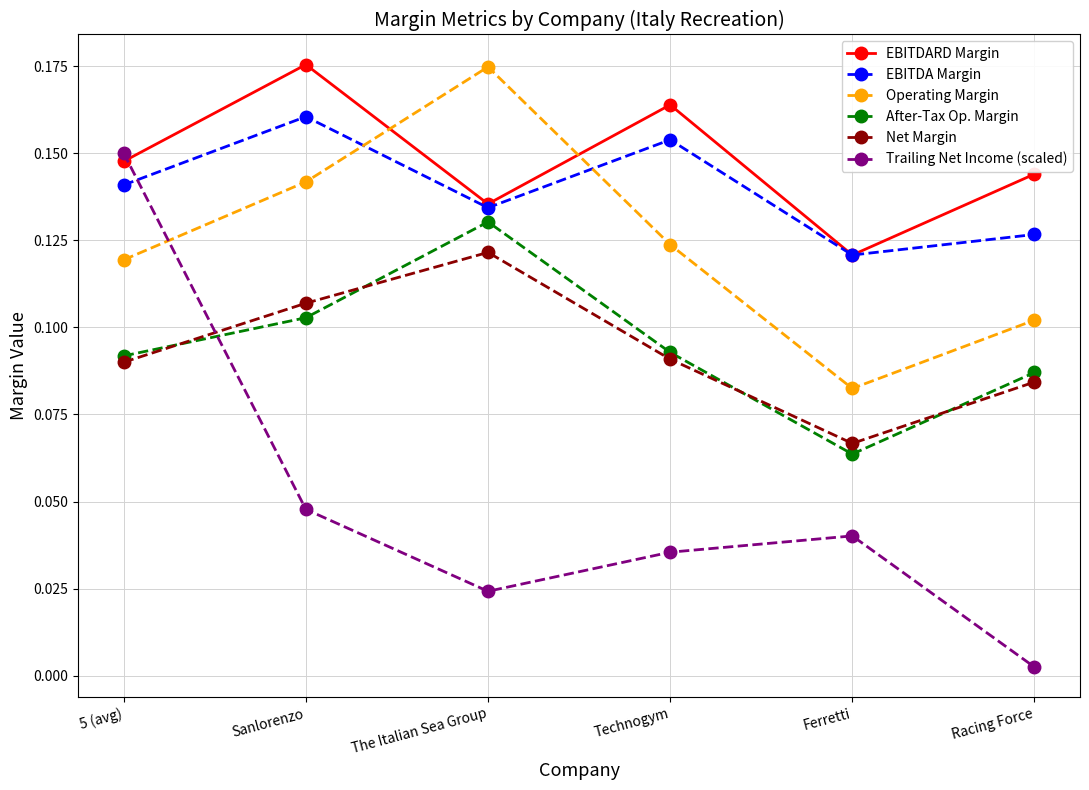

Does the chart have visible grid lines?

Yes